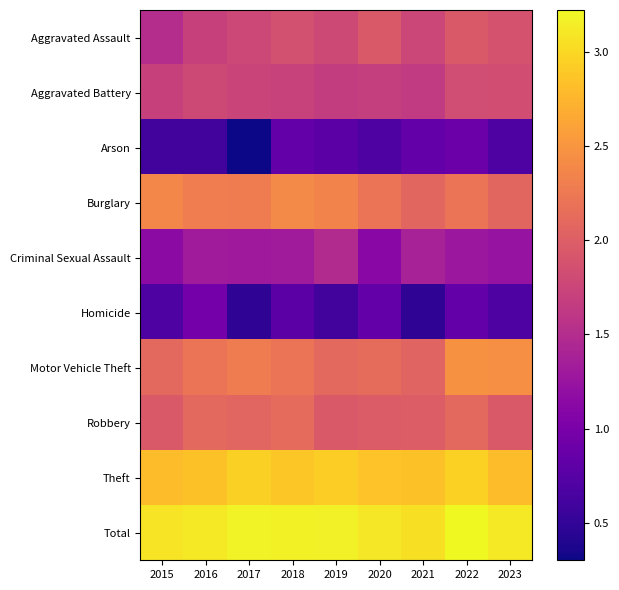

Reading left to right, transcribe all the data shown in this chart.

Aggravated Assault: 2015=1.5	2016=1.7	2017=1.8	2018=1.9	2019=1.8	2020=1.9	2021=1.8	2022=2.0	2023=1.9
Aggravated Battery: 2015=1.7	2016=1.8	2017=1.7	2018=1.7	2019=1.7	2020=1.7	2021=1.6	2022=1.8	2023=1.8
Arson: 2015=0.6	2016=0.6	2017=0.3	2018=0.8	2019=0.8	2020=0.7	2021=0.8	2022=0.9	2023=0.7
Burglary: 2015=2.4	2016=2.3	2017=2.3	2018=2.4	2019=2.3	2020=2.2	2021=2.1	2022=2.2	2023=2.1
Criminal Sexual Assault: 2015=1.1	2016=1.3	2017=1.3	2018=1.3	2019=1.5	2020=1.1	2021=1.4	2022=1.3	2023=1.2
Homicide: 2015=0.7	2016=1.0	2017=0.5	2018=0.8	2019=0.6	2020=0.8	2021=0.5	2022=0.8	2023=0.7
Motor Vehicle Theft: 2015=2.1	2016=2.2	2017=2.3	2018=2.2	2019=2.1	2020=2.1	2021=2.1	2022=2.5	2023=2.5
Robbery: 2015=1.9	2016=2.1	2017=2.1	2018=2.1	2019=2.0	2020=2.0	2021=2.0	2022=2.1	2023=1.9
Theft: 2015=2.8	2016=2.8	2017=2.9	2018=2.9	2019=2.9	2020=2.9	2021=2.8	2022=3.0	2023=2.8
Total: 2015=3.1	2016=3.1	2017=3.2	2018=3.2	2019=3.2	2020=3.1	2021=3.1	2022=3.2	2023=3.1